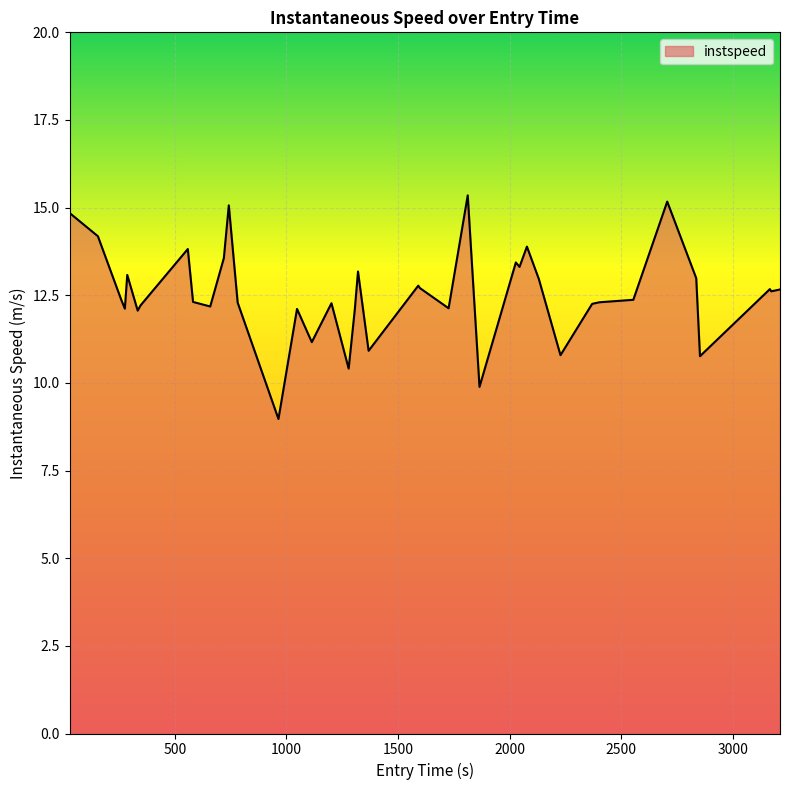

What is the difference between the maximum and minimum values?

6.4